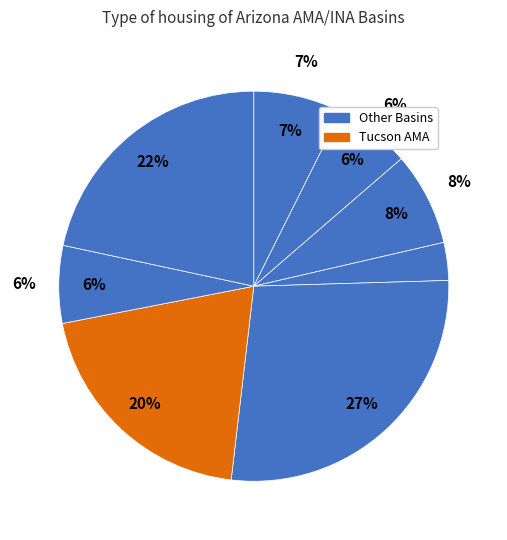

True or false: PRESCOTT AMA accounts for 6% of the total.

True